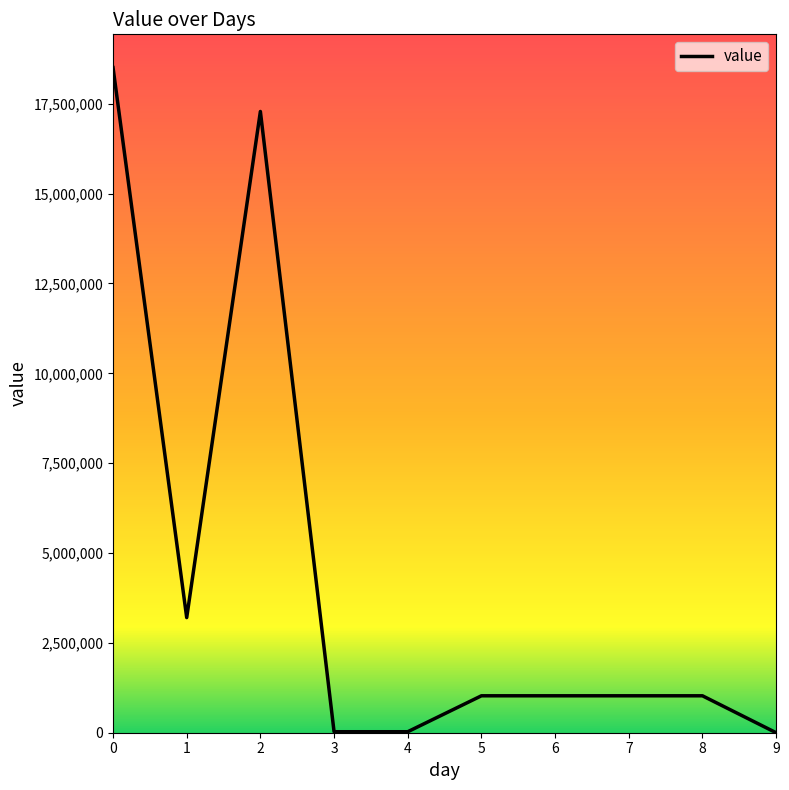

What is the difference between the maximum and second lowest values?

18479910